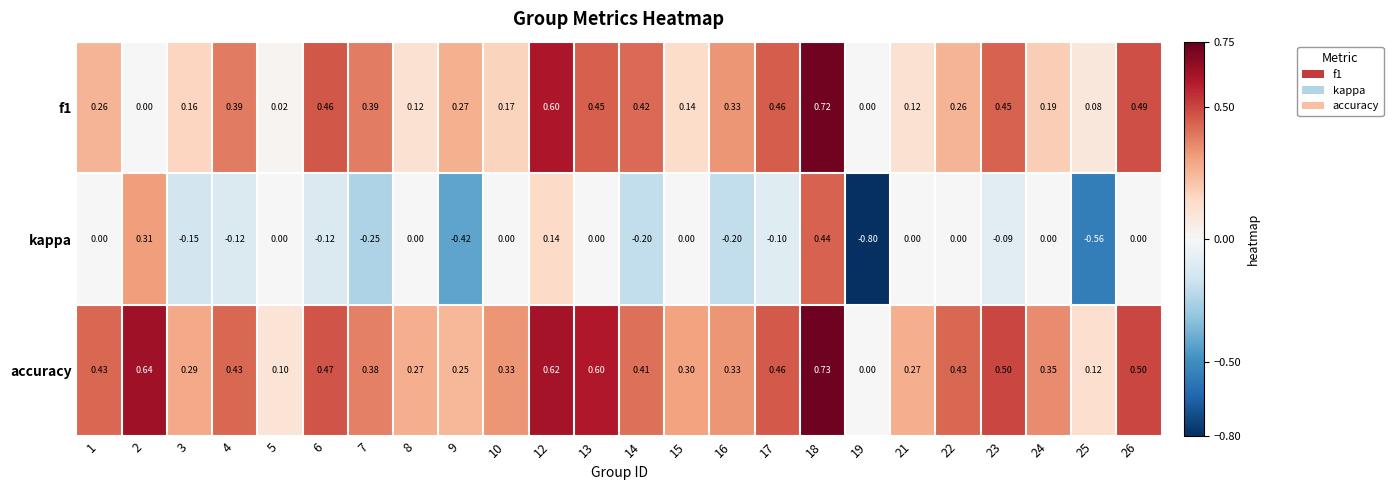

Which series has the widest spread of values?

kappa